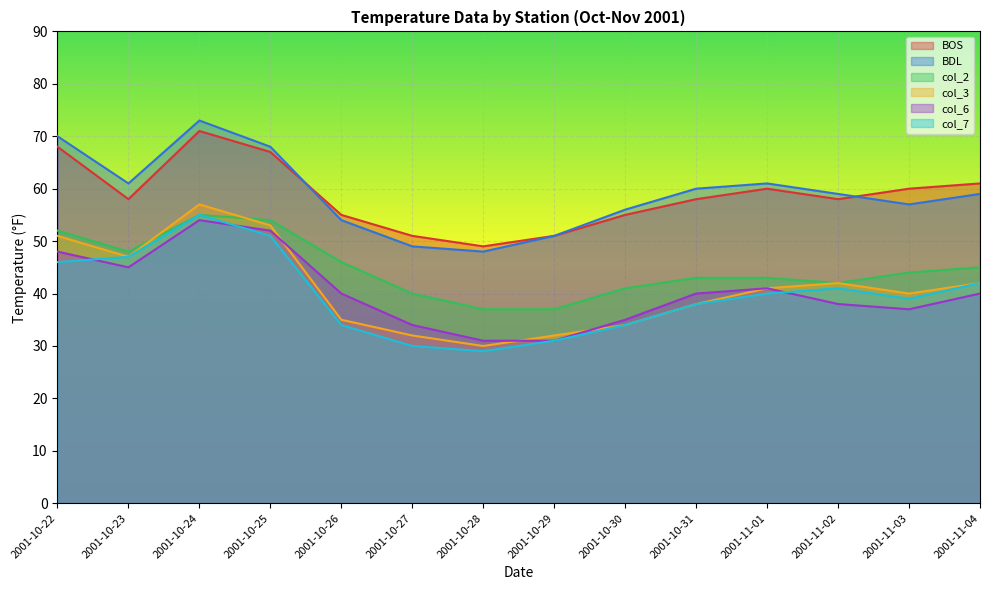

Does the chart display data point markers on the line(s)?

No